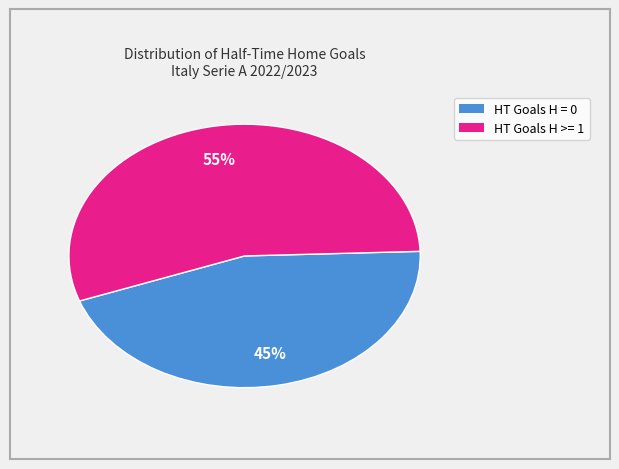

How many slices are in this pie chart?

2